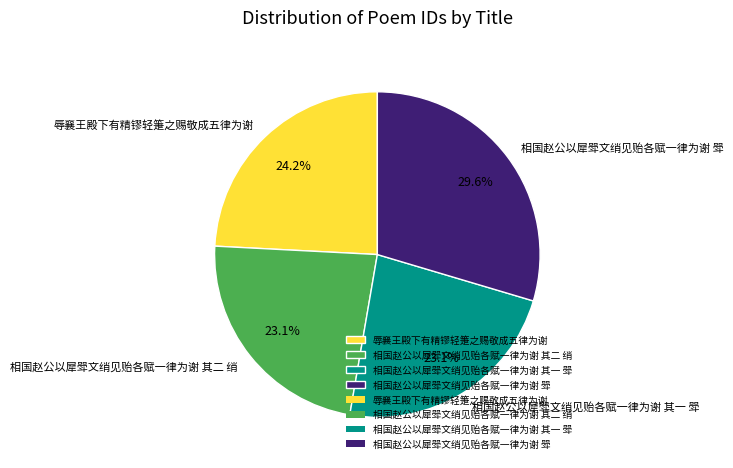

To the nearest percent, what is the combined percentage of 辱襄王殿下有精镠轻箑之赐敬成五律为谢 and 相国赵公以犀斝文绡见贻各赋一律为谢 其二 绡?

47%